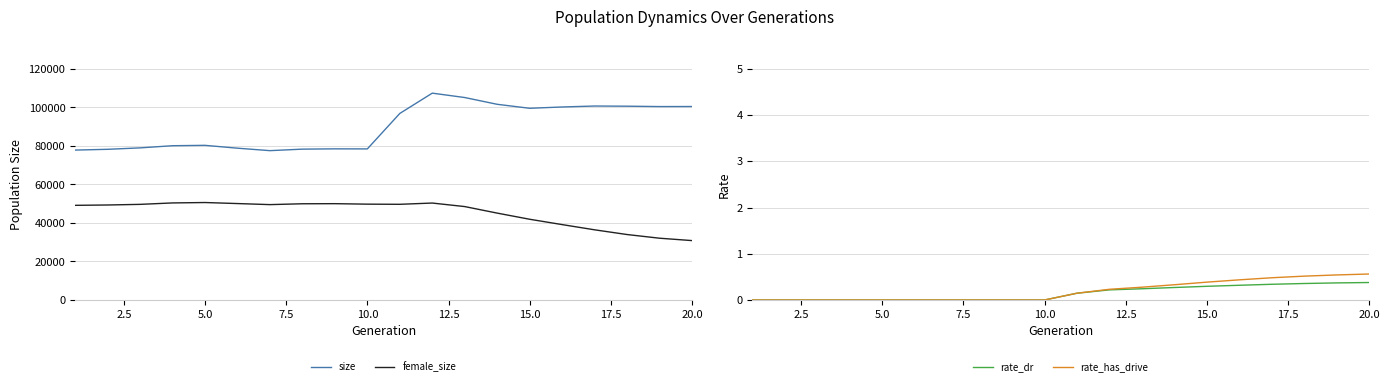

Does the chart display data point markers on the line(s)?

No